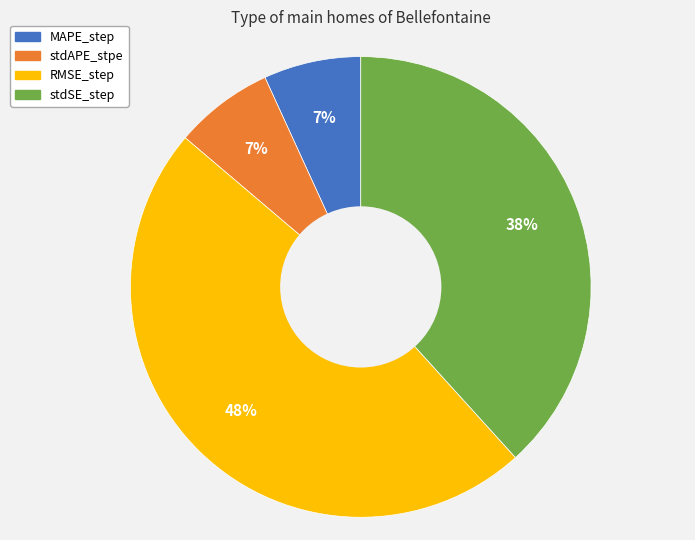

Which slice is the largest?

RMSE_step